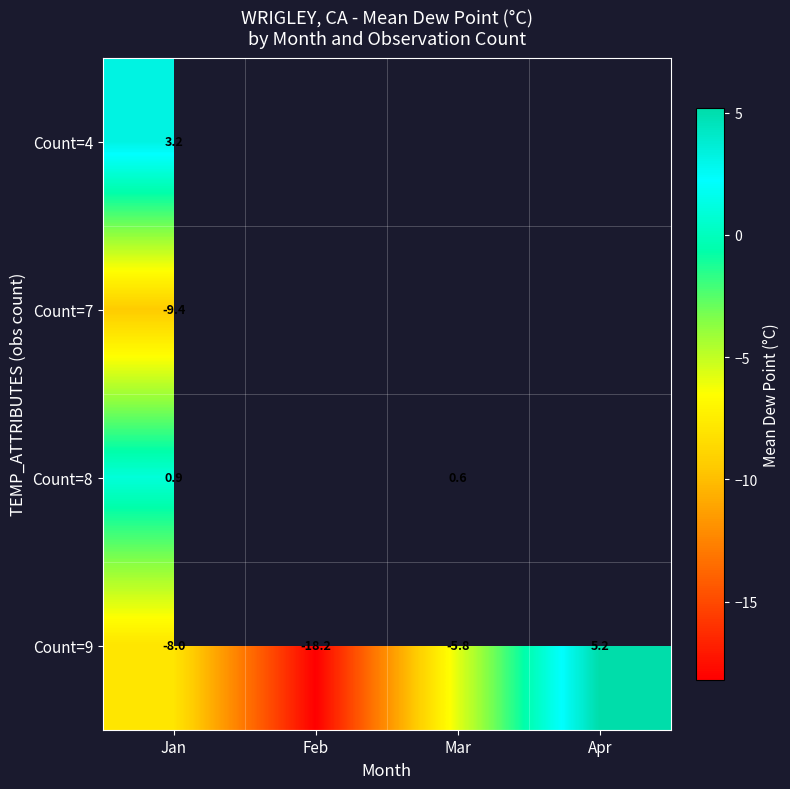

What is the spread (max minus min) of values at Jan?

12.6